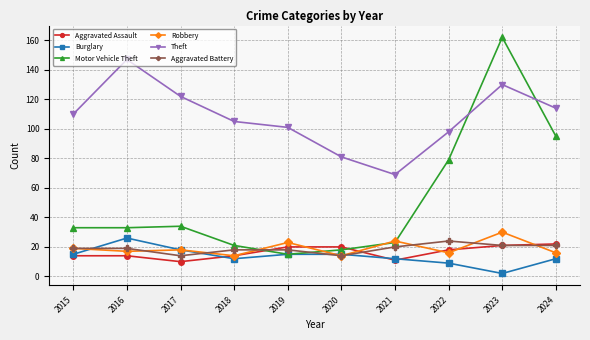

Which series has the widest spread of values?

Motor Vehicle Theft